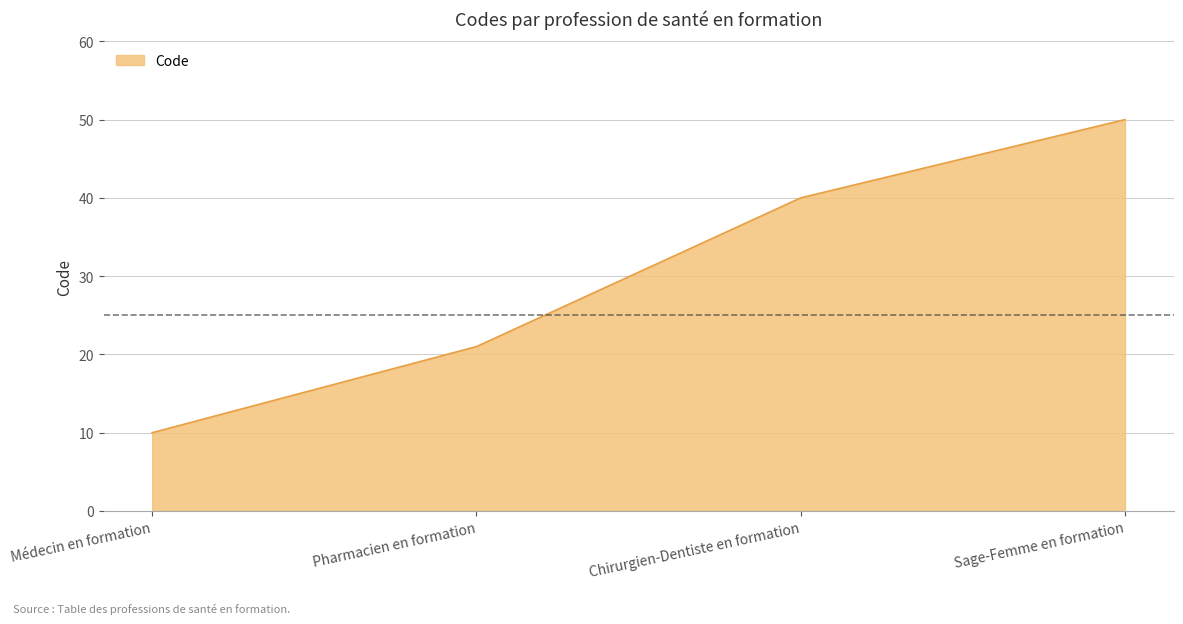

What is the change in value from Médecin en formation to Pharmacien en formation?

+11